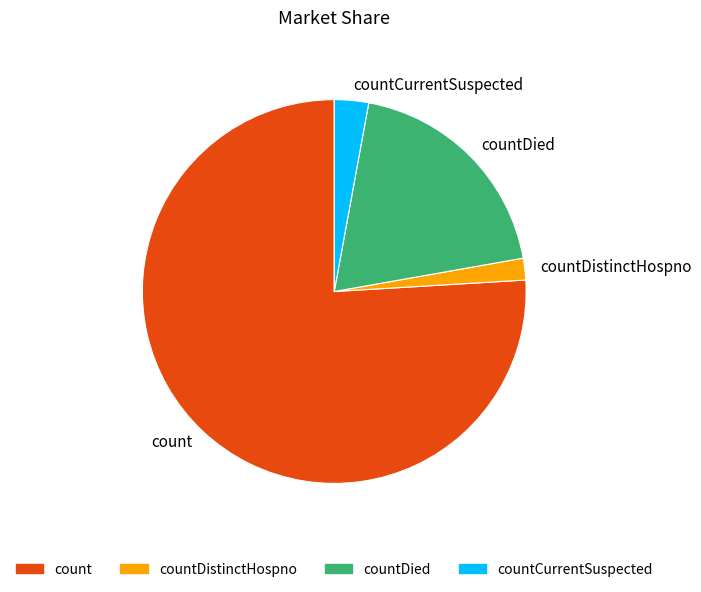

Which category accounts for the majority?

count